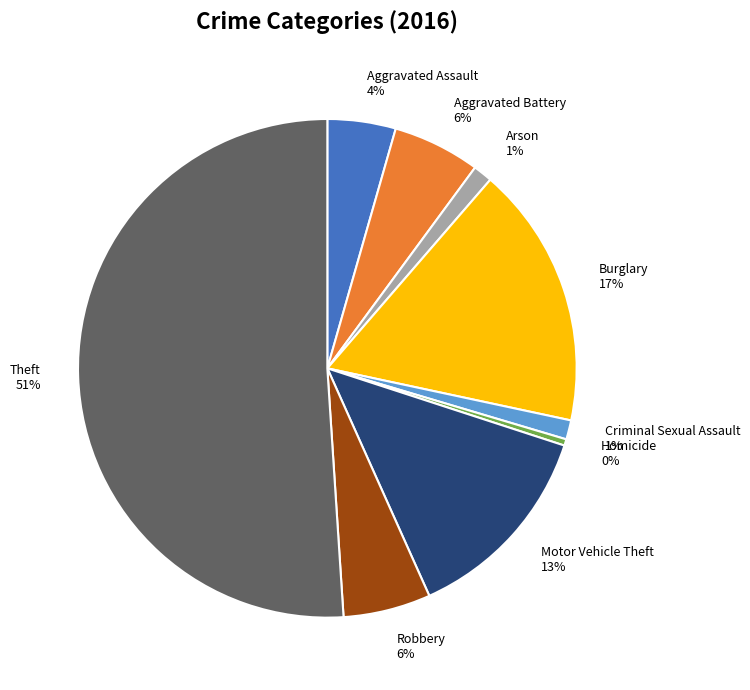

To the nearest percent, what is the combined percentage of Robbery and Homicide?

6%